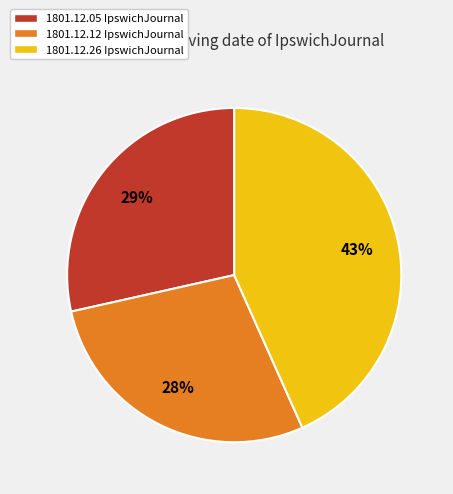

Which has a higher value, 1801.12.12 IpswichJournal or 1801.12.26 IpswichJournal?

1801.12.26 IpswichJournal